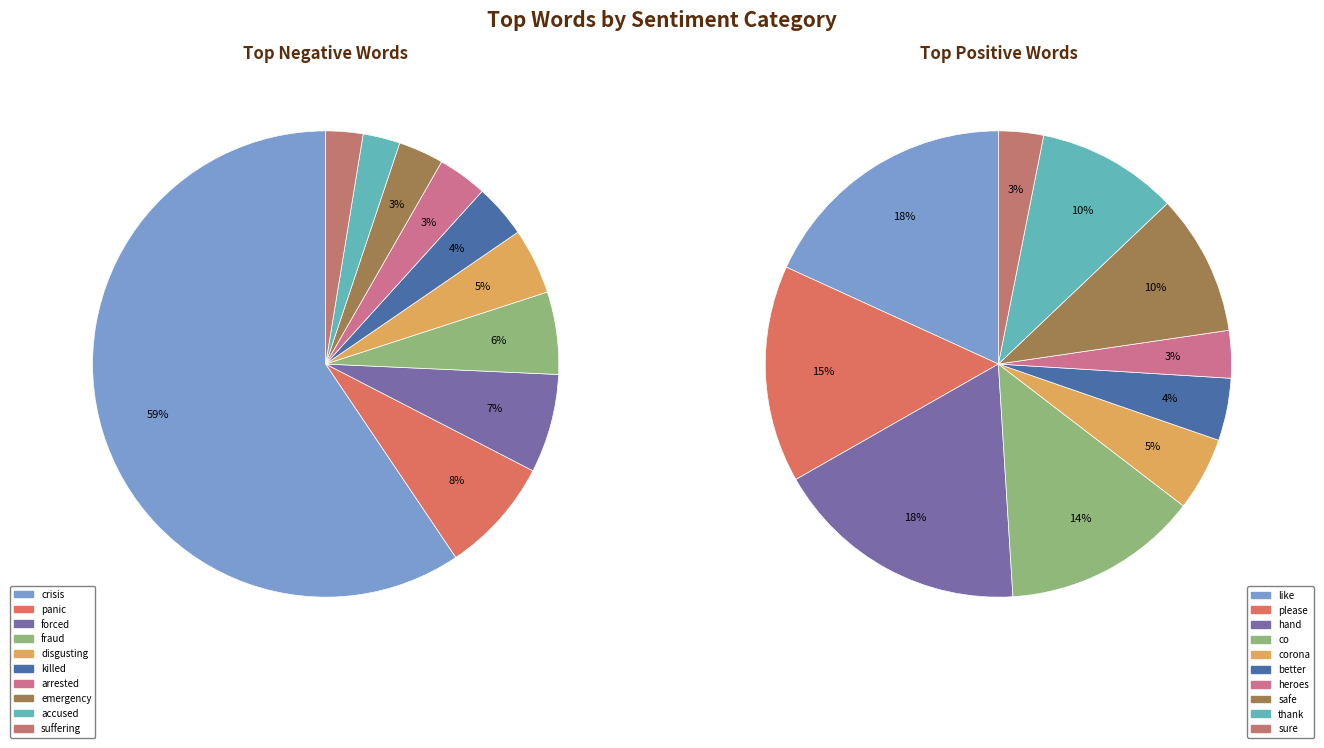

Rank the categories by negative_words value from highest to lowest.

0, 1, 2, 3, 4, 5, 6, 7, 8, 9